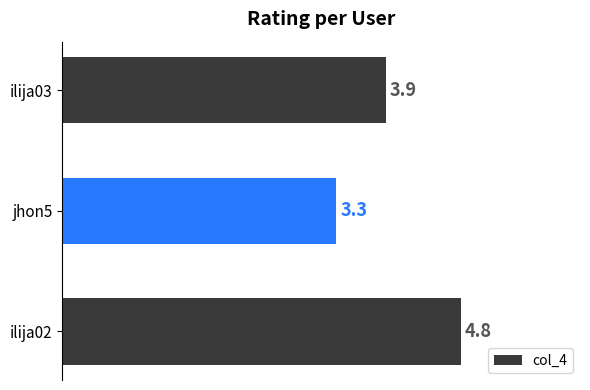

List the labels in order of value, smallest first.

jhon5, ilija03, ilija02